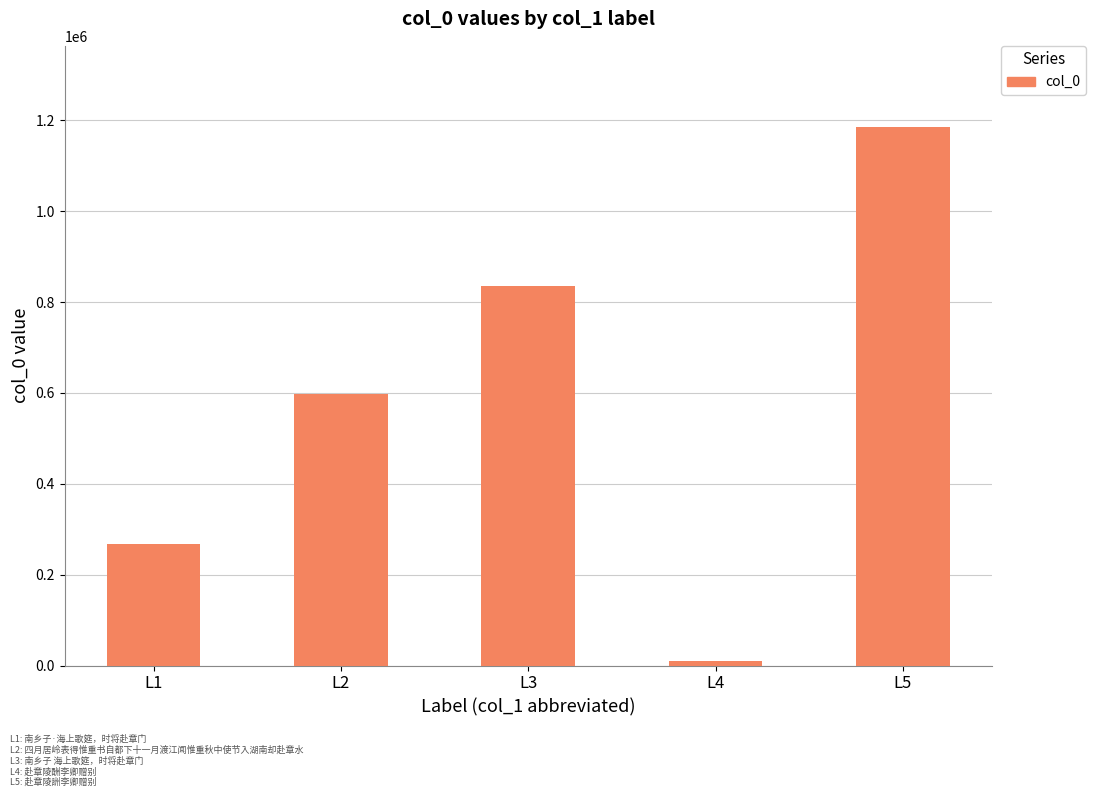

Which label corresponds to the smallest value in the chart?

L4